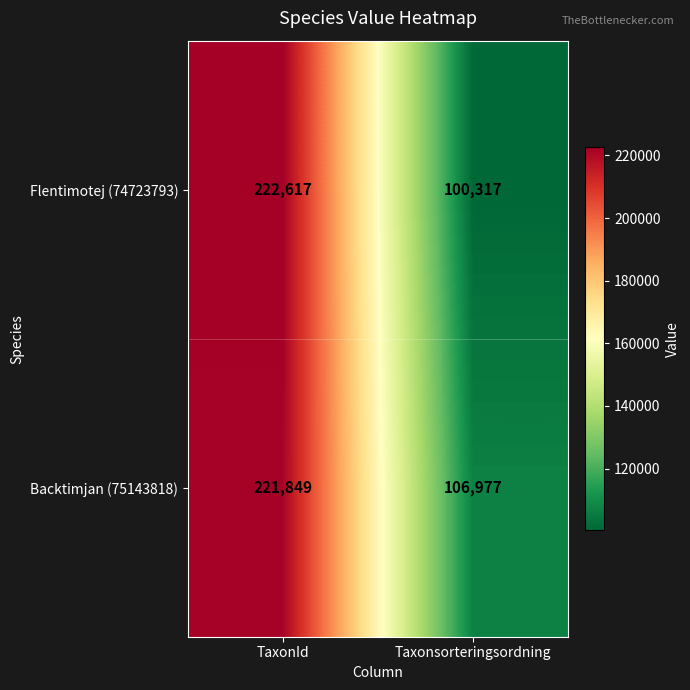

What is the difference between the maximum and minimum values in the Flentimotej (74723793) series?

122300